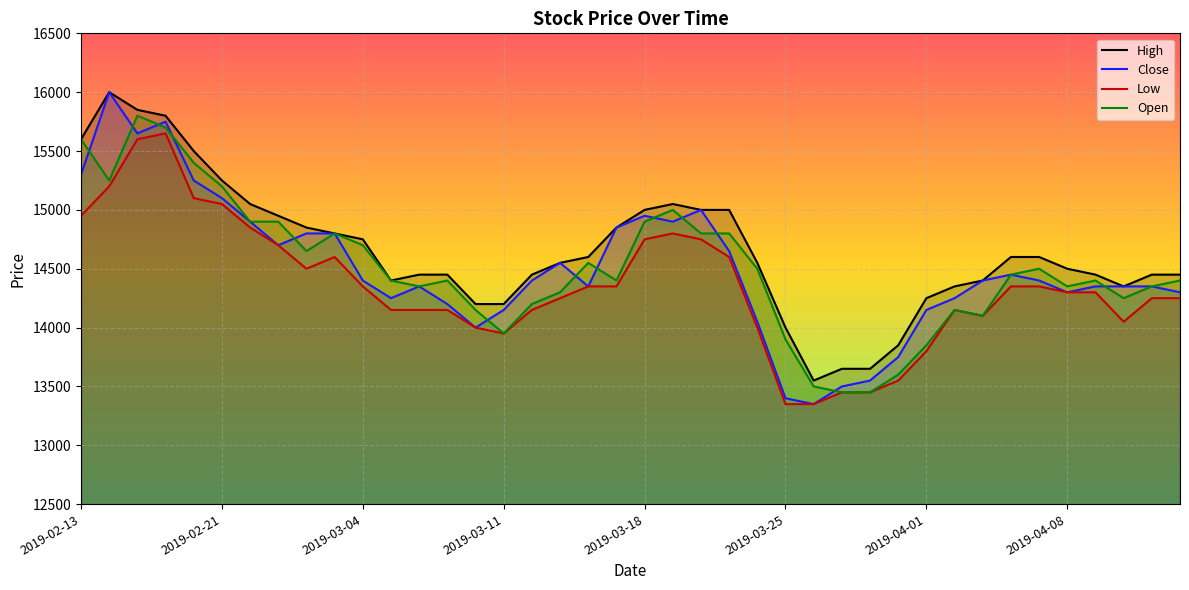

What is the minimum value for High?

13550